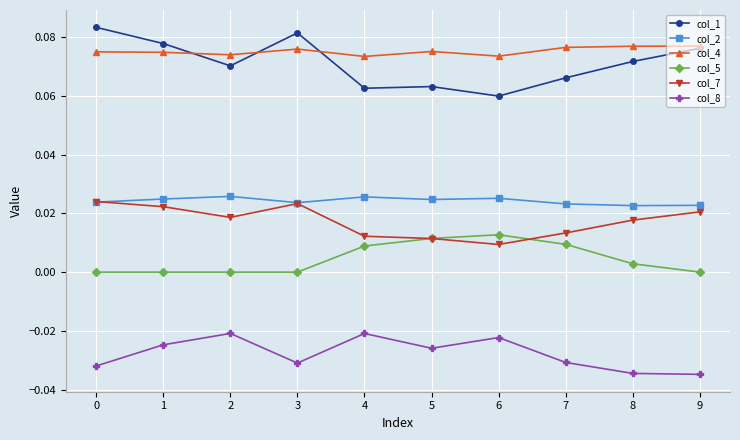

True or false: col_2 has more than 1 points higher than both neighbors.

True